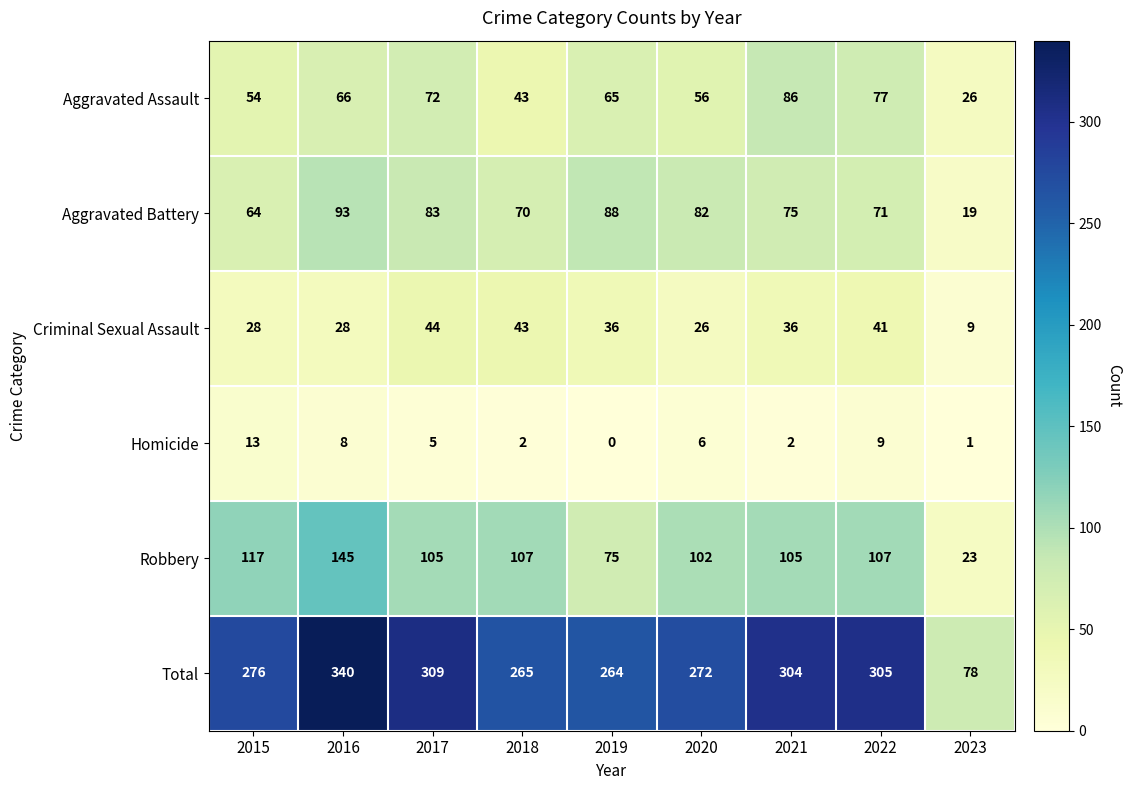

What is the difference between the maximum and minimum values in the Homicide series?

13